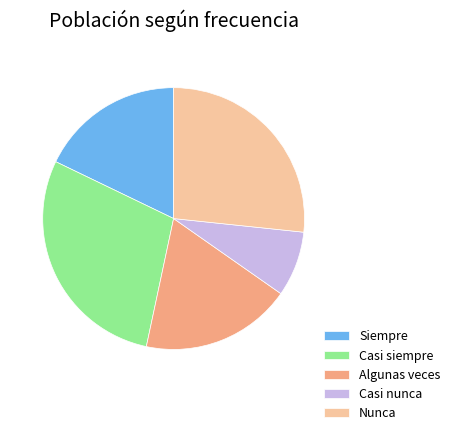

Which category has the smallest portion of the pie?

Casi nunca